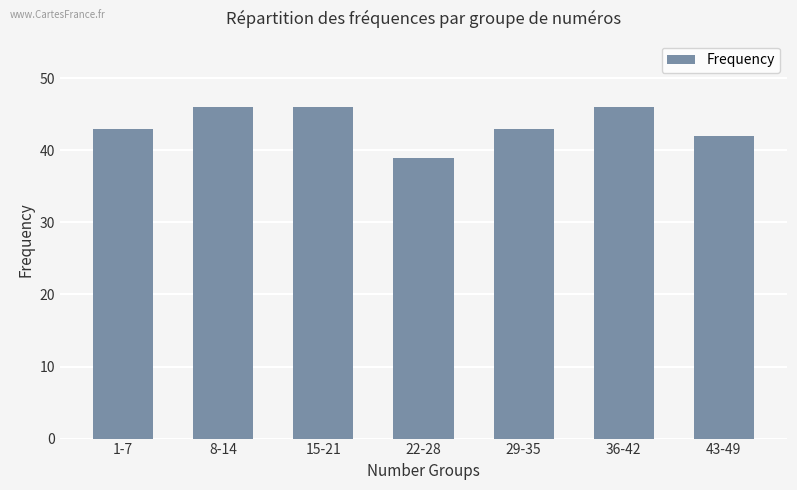

Are the bars horizontal?

No